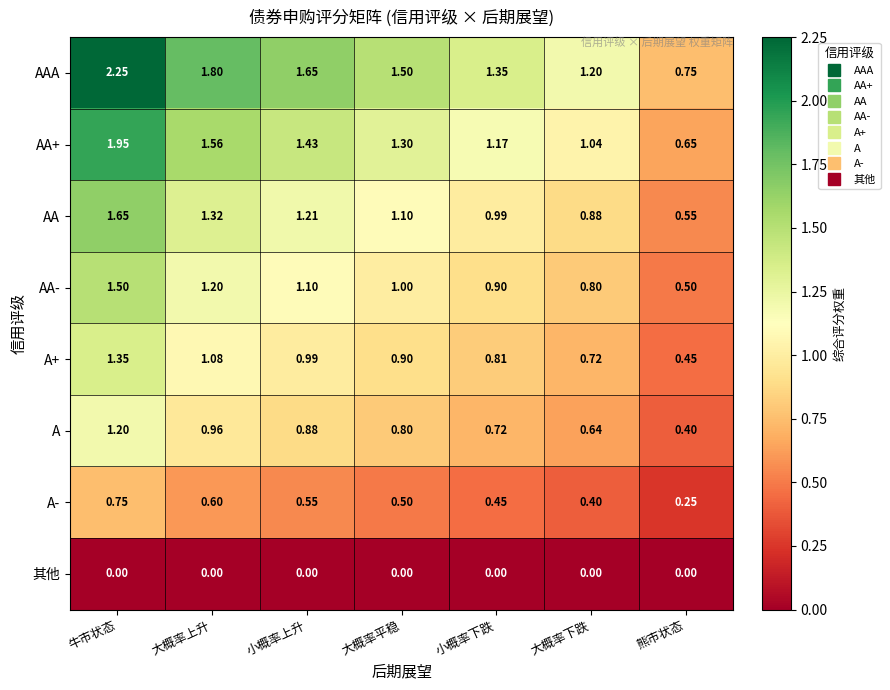

What is the total value across all series at 大概率下跌?

5.7